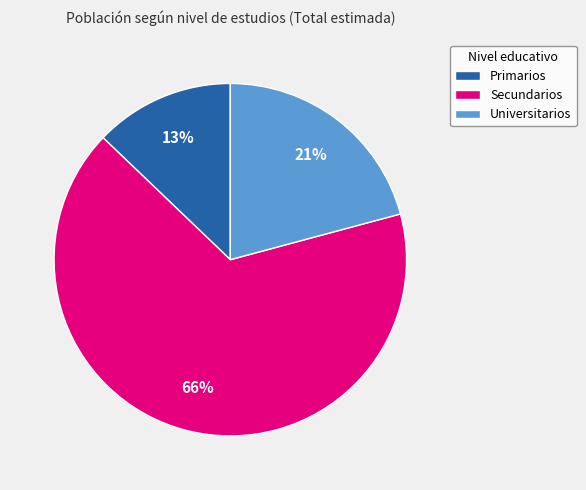

What percentage is the Primarios slice, to the nearest percent?

13%